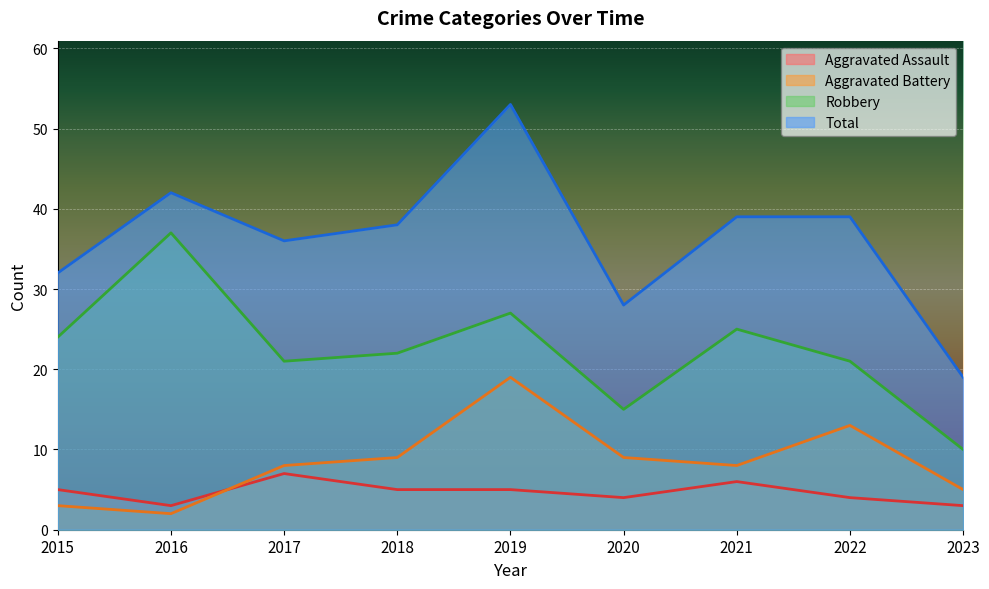

True or false: Total and Aggravated Assault intersect in this chart.

False